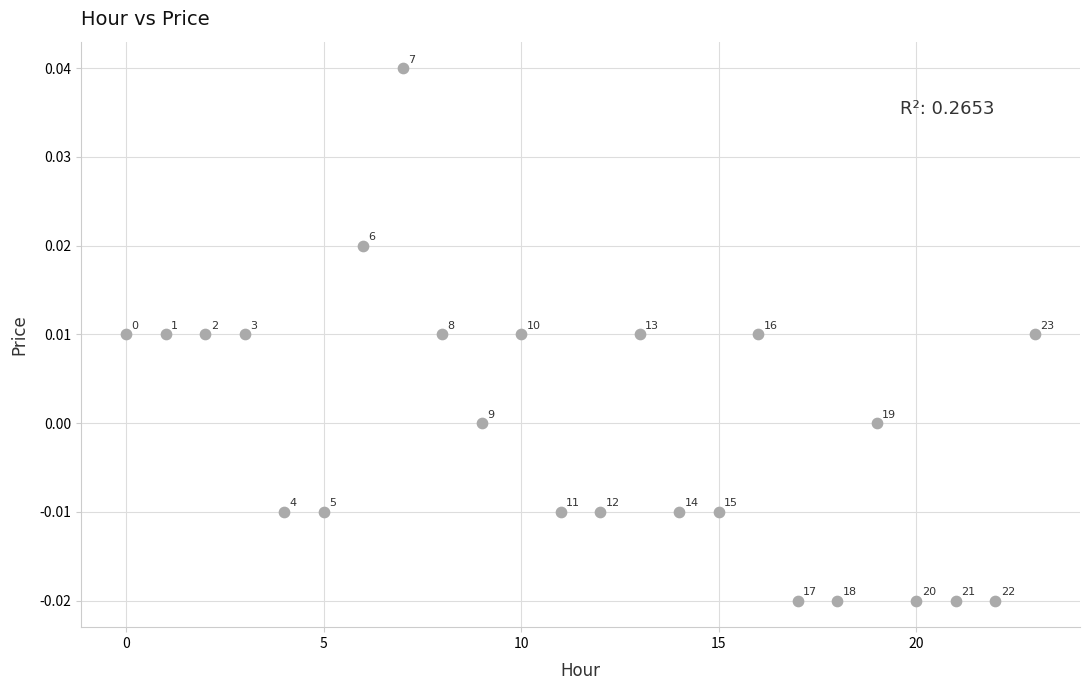

How many data points are displayed?

24